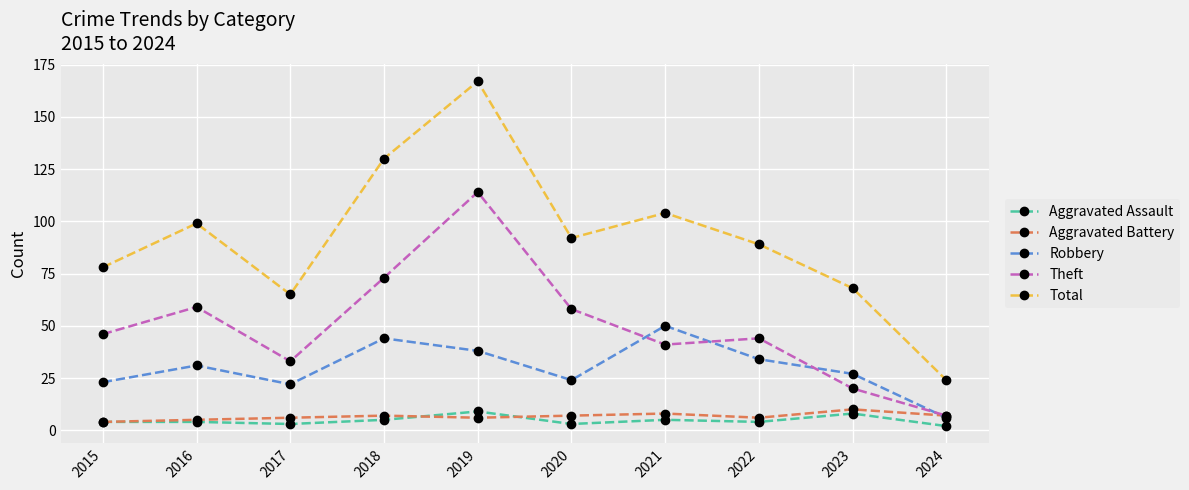

Which series changed the most between 2019 and 2020?

Total